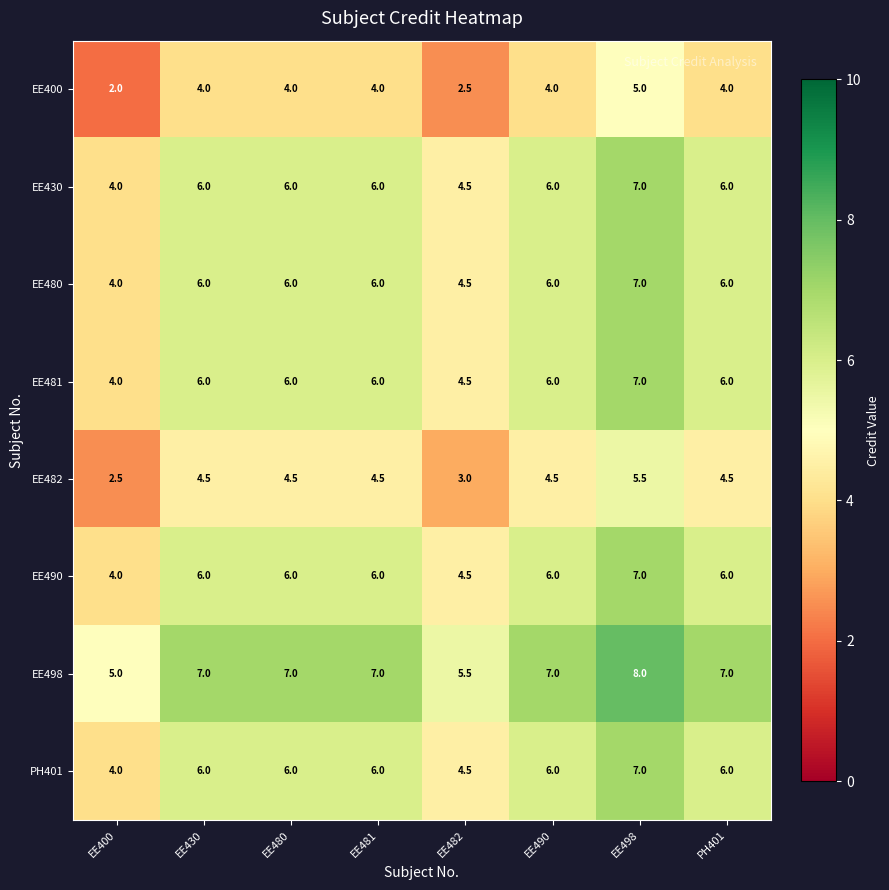

How many data points does each series have?

8